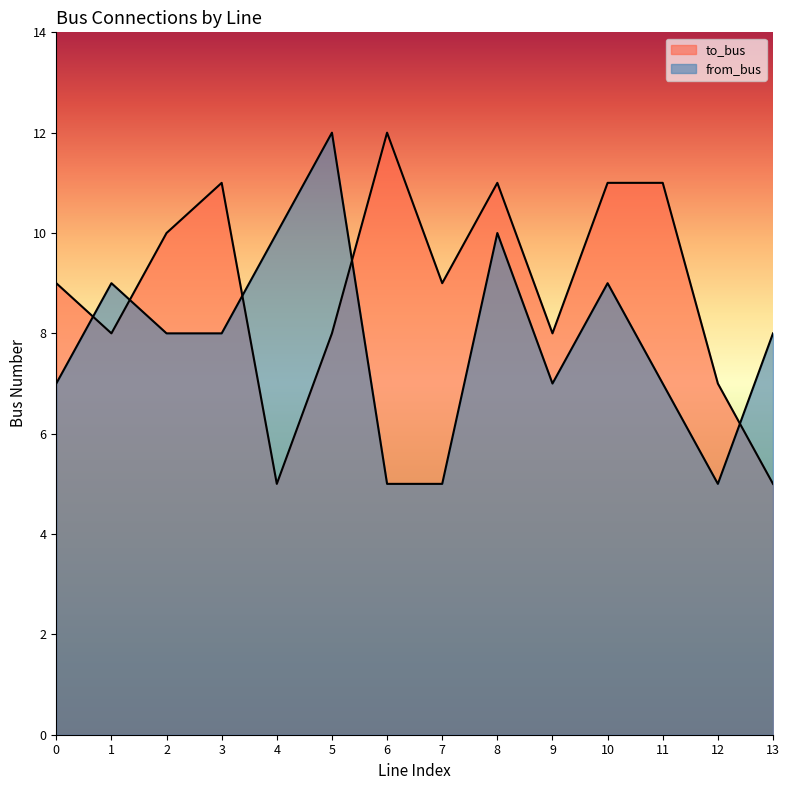

List the series in order of their overall mean, highest first.

to_bus, from_bus